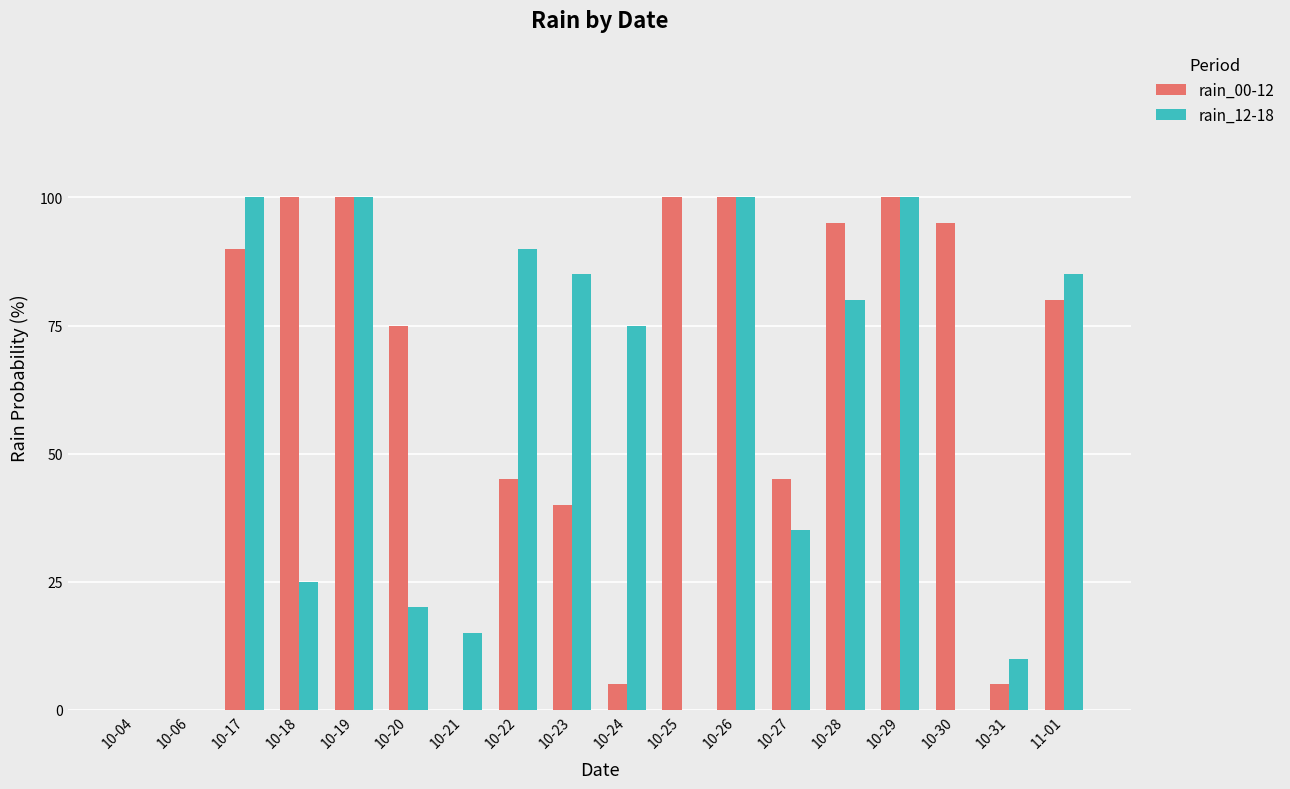

What is the average value of the rain_12-18 series?

51